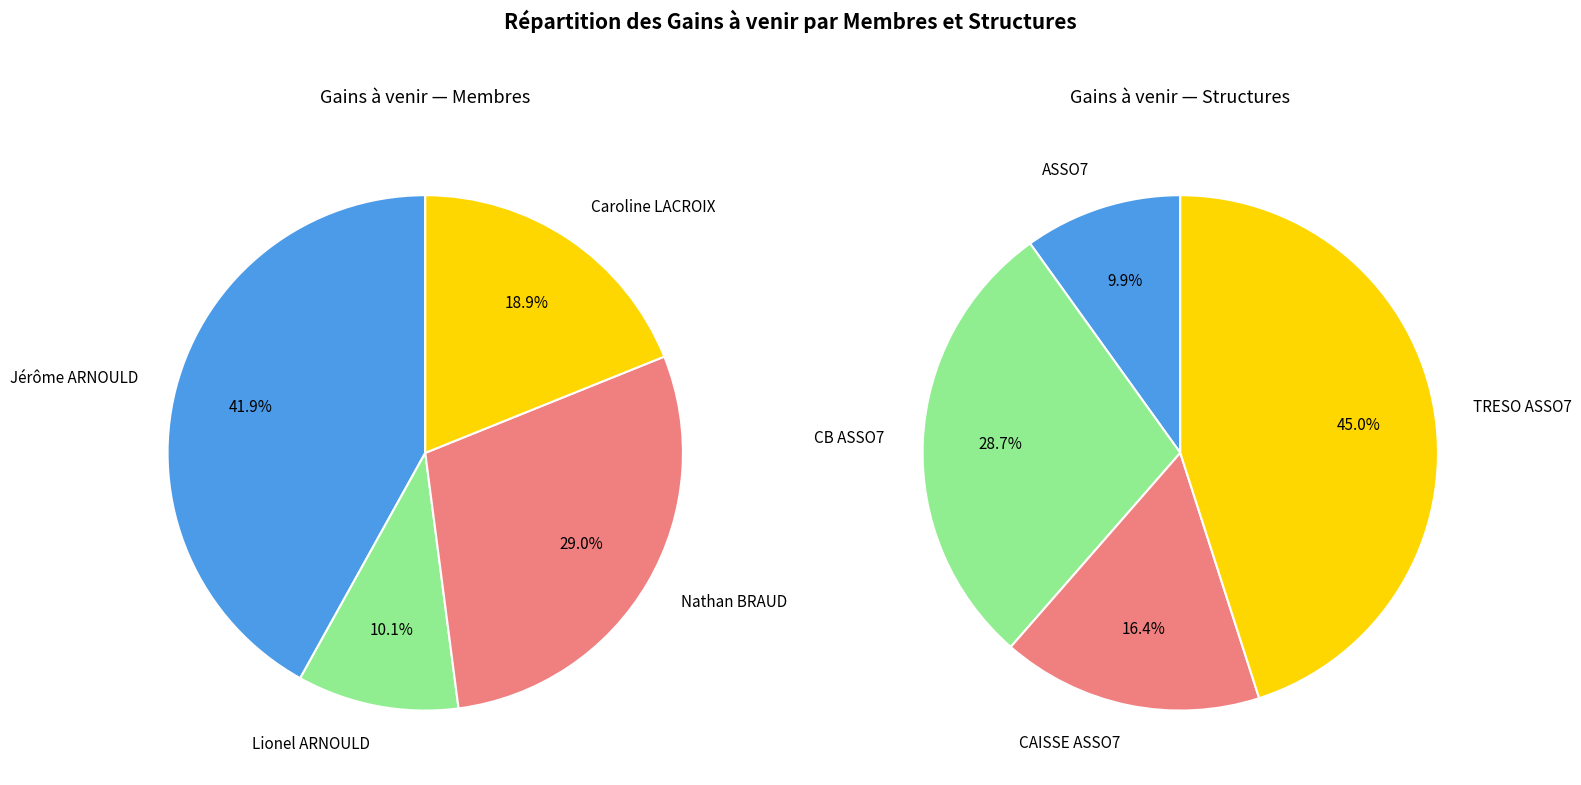

Is Nathan BRAUD the majority of the pie?

No